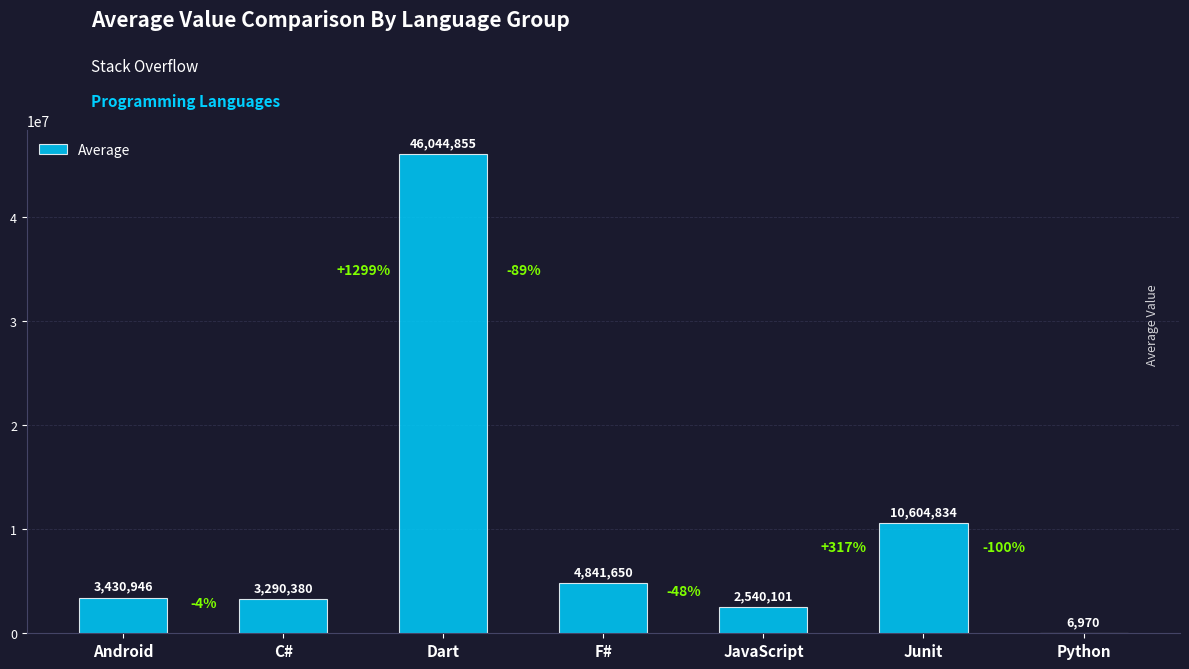

What is the average value?

10108533.9